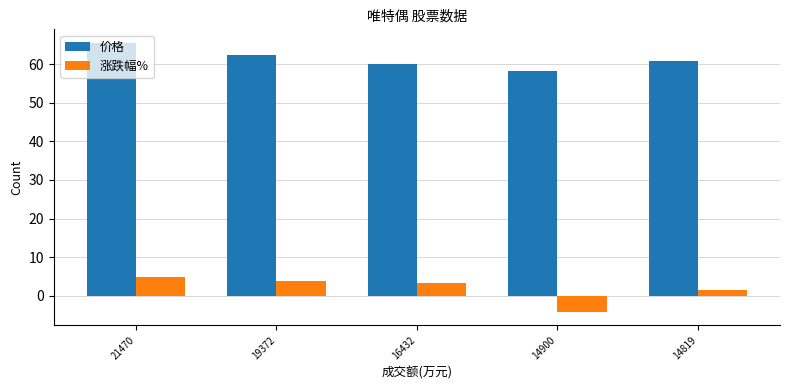

Rank the series at 19372 from lowest to highest value.

涨跌幅%, 价格